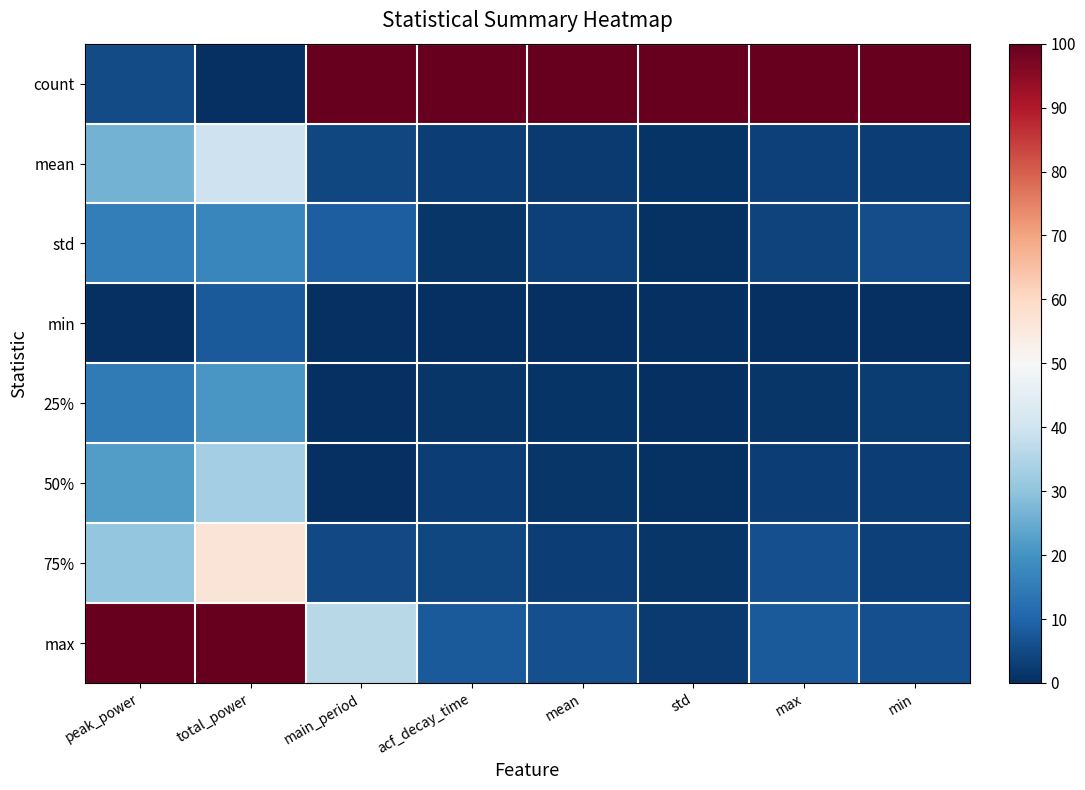

Which has a higher value, mean or acf_decay_time?

mean